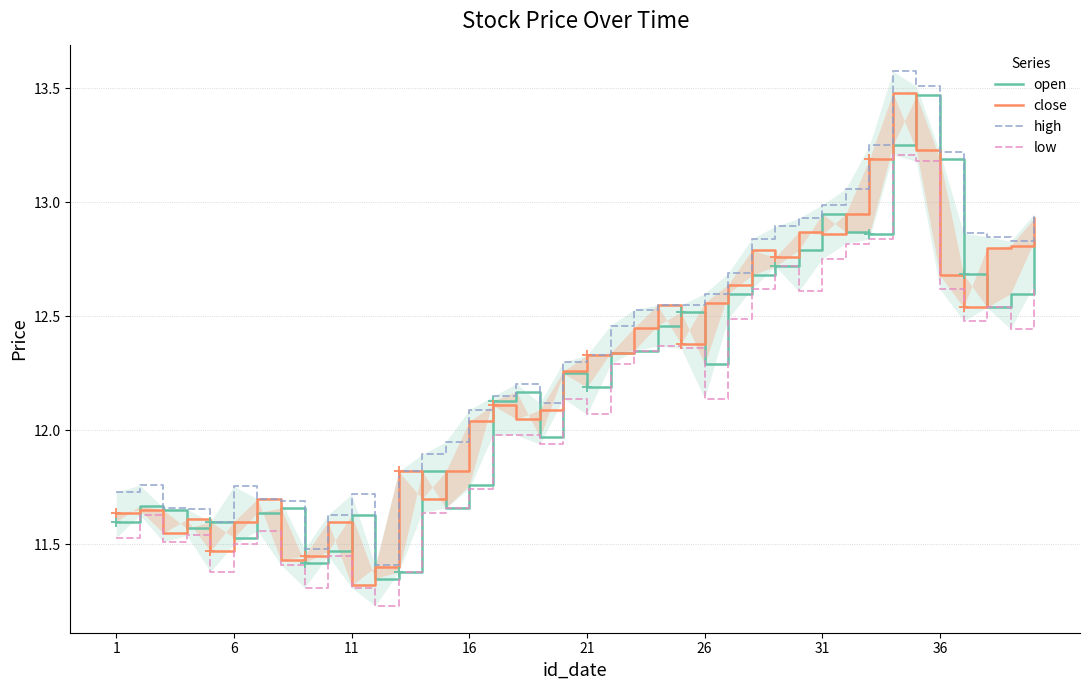

What is the highest value of the close series?

13.5